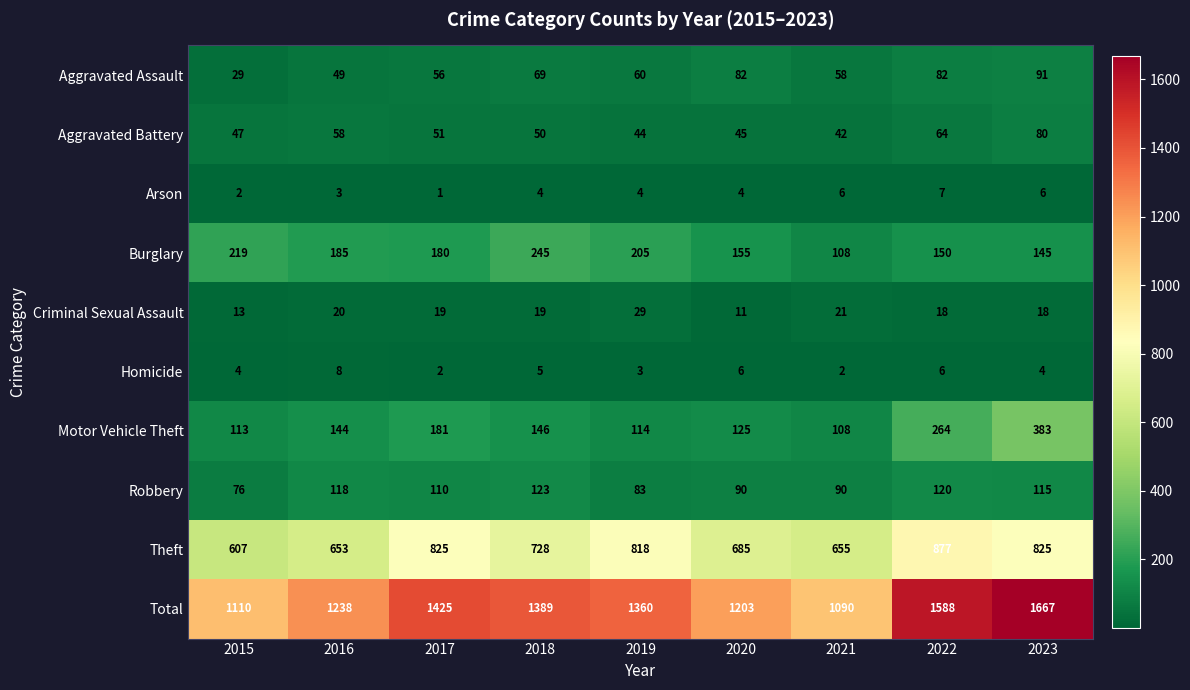

Rank the series by their maximum value, from highest to lowest.

Total, Theft, Motor Vehicle Theft, Burglary, Robbery, Aggravated Assault, Aggravated Battery, Criminal Sexual Assault, Homicide, Arson